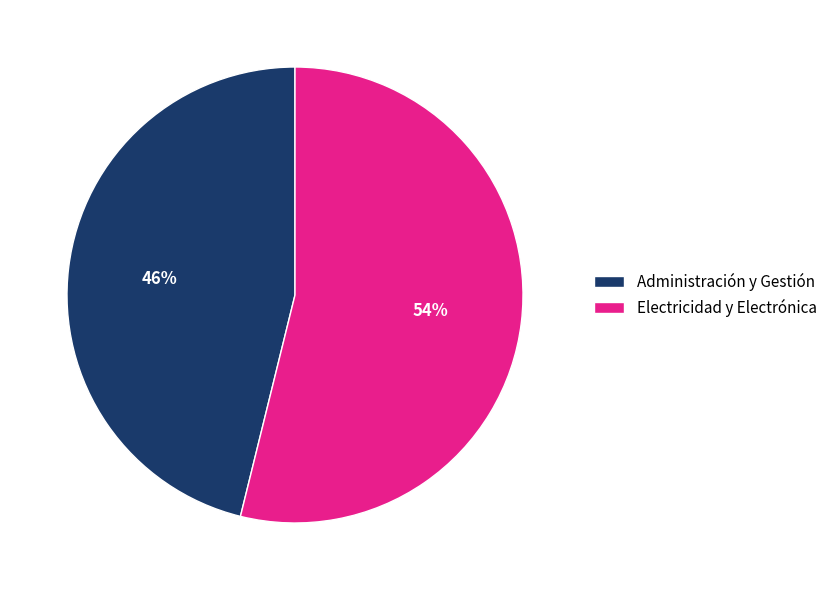

Which category has the biggest portion of the pie?

Electricidad y Electrónica